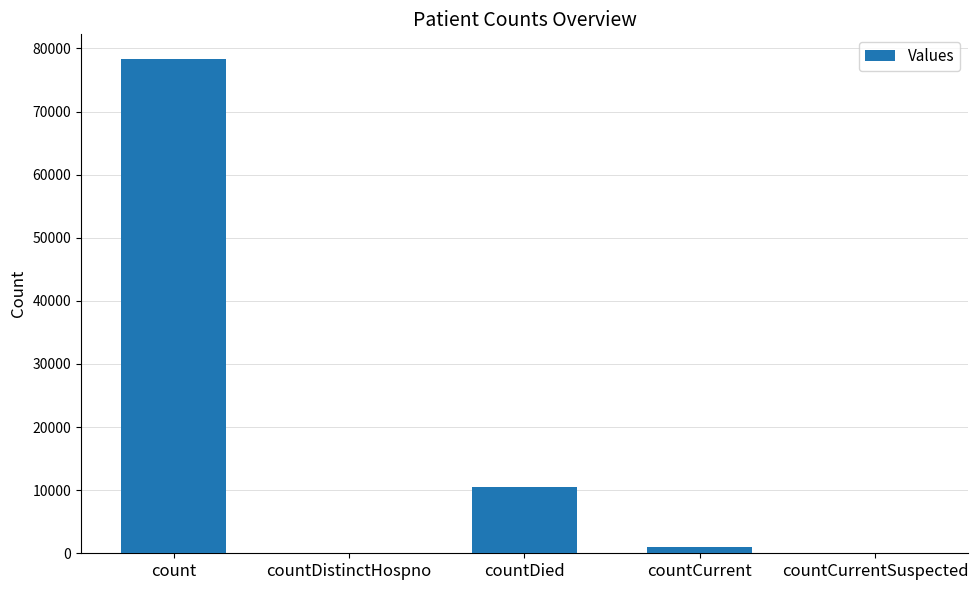

Reading right to left, transcribe all the data shown in this chart.

0	935	10529	0	78318